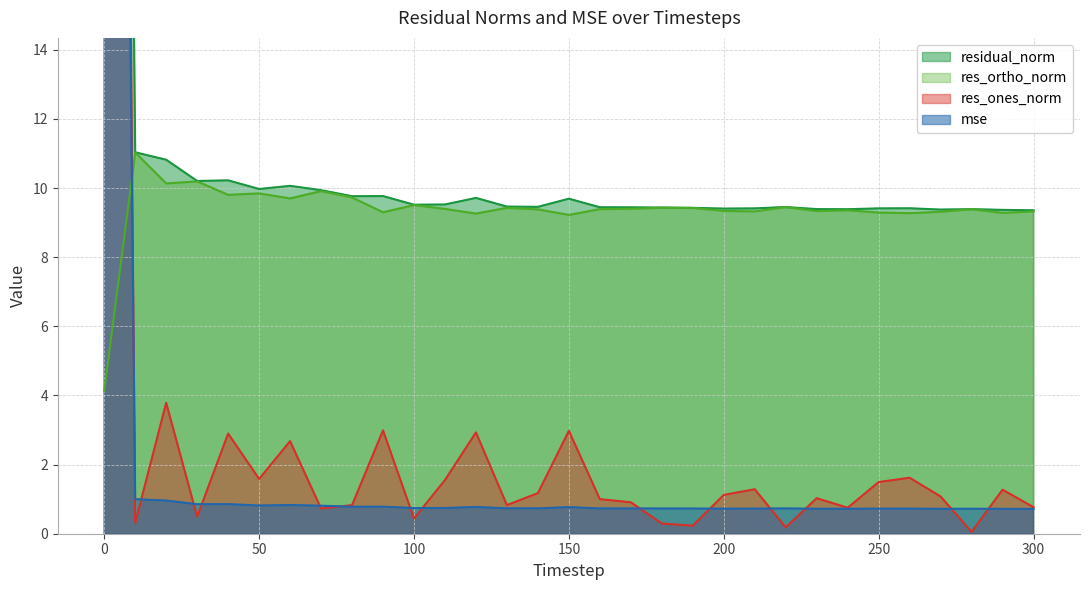

At which category does the chart reach its minimum across all series?

280